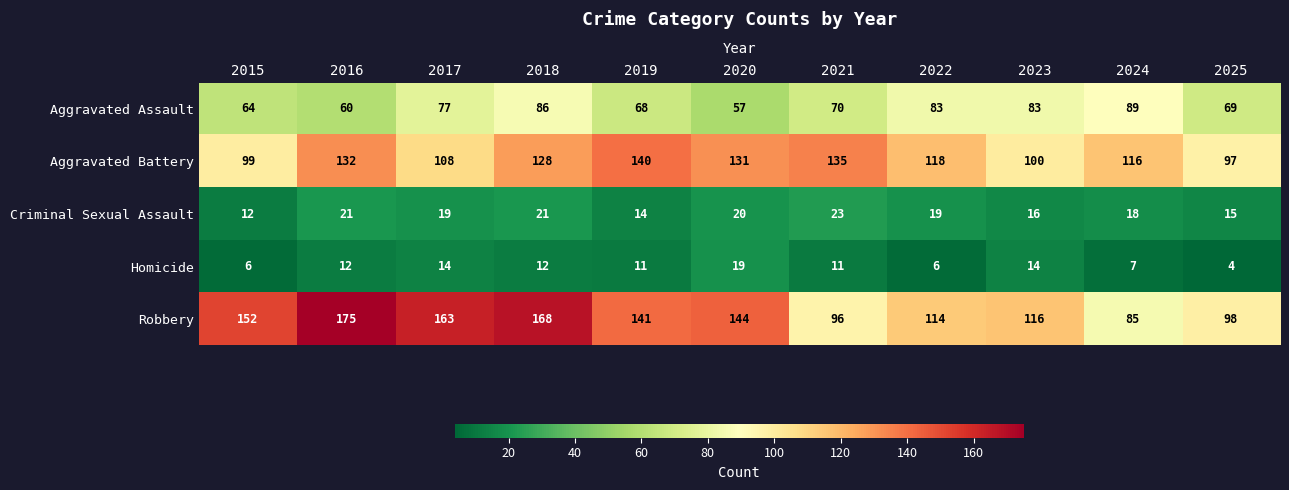

At which label does Aggravated Assault first exceed 70?

2017